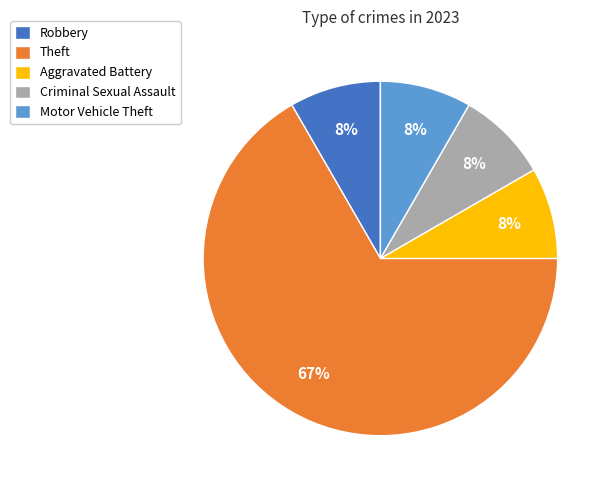

Is there any slice that represents more than half of the pie?

Yes